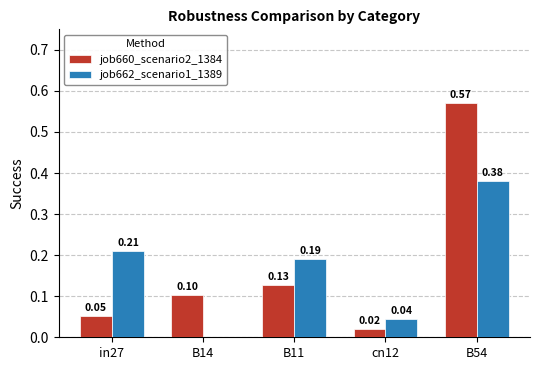

Between B11 and cn12, which series saw the biggest shift?

job662_scenario1_1389